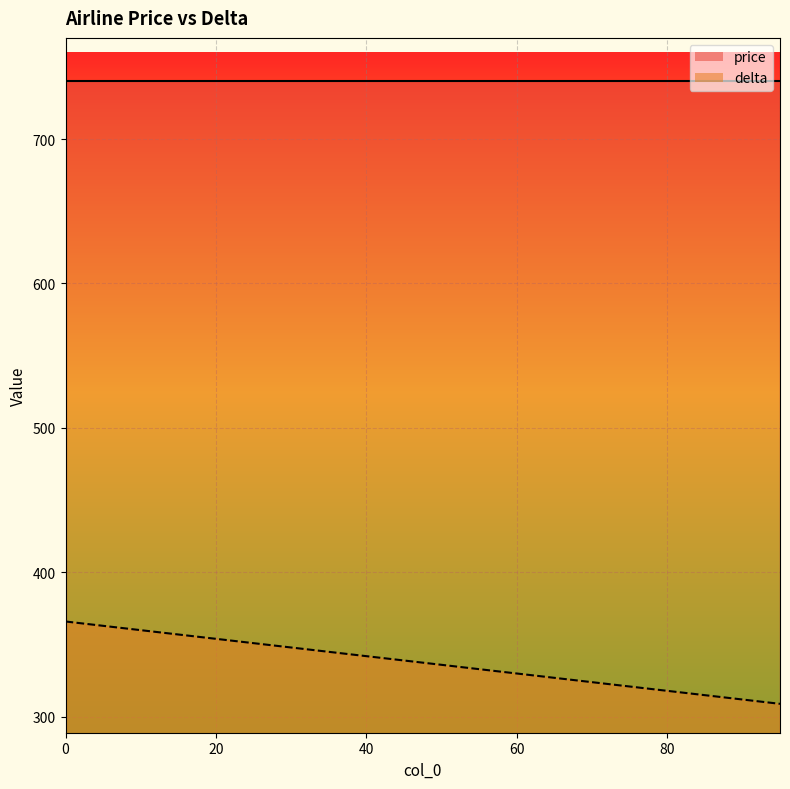

Which has a higher value, 10 or 20?

10